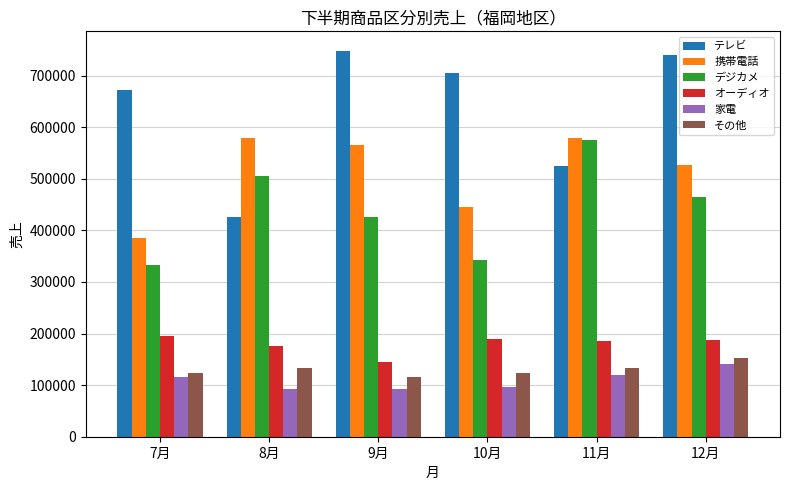

What is the difference between the 家電 values at 10月 and 8月?

4920